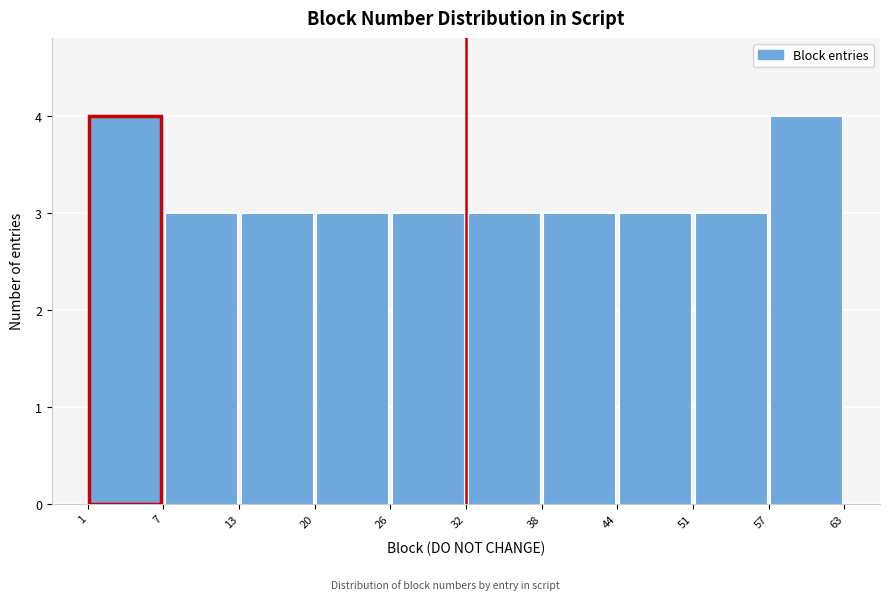

How tall is the bar that spans 51 to 57 on the x-axis? The values are not printed on the chart, so give them approximately, as read against the axis.

3